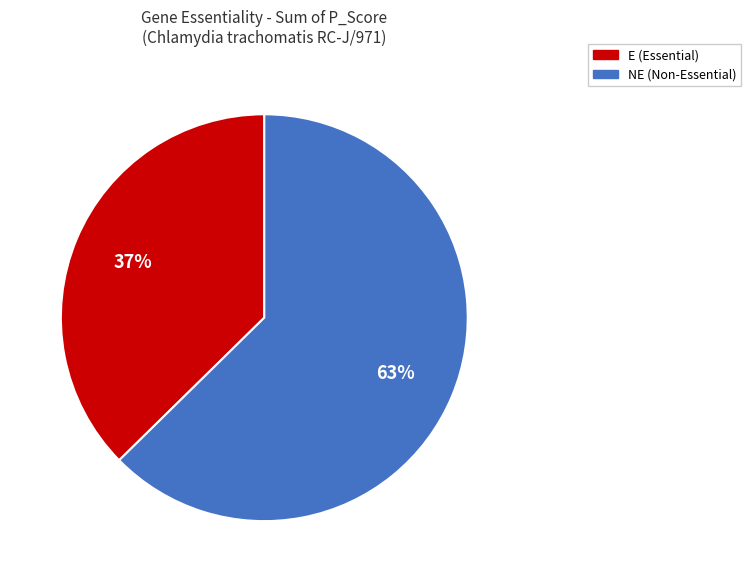

Do NE (Non-Essential) and E (Essential) together represent more than half of the pie?

Yes